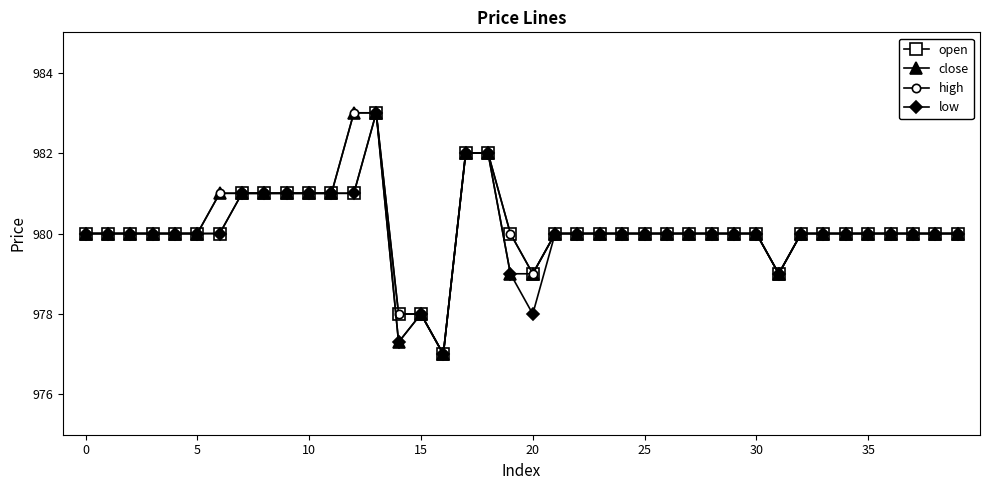

What is the smallest value displayed?

977.0